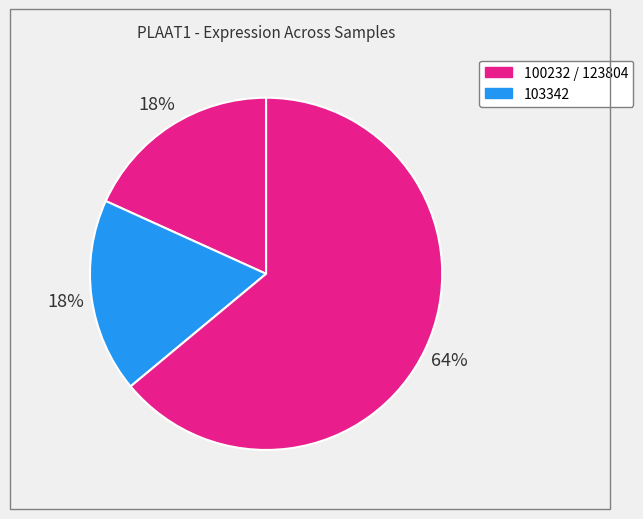

Which category has the biggest portion of the pie?

123804